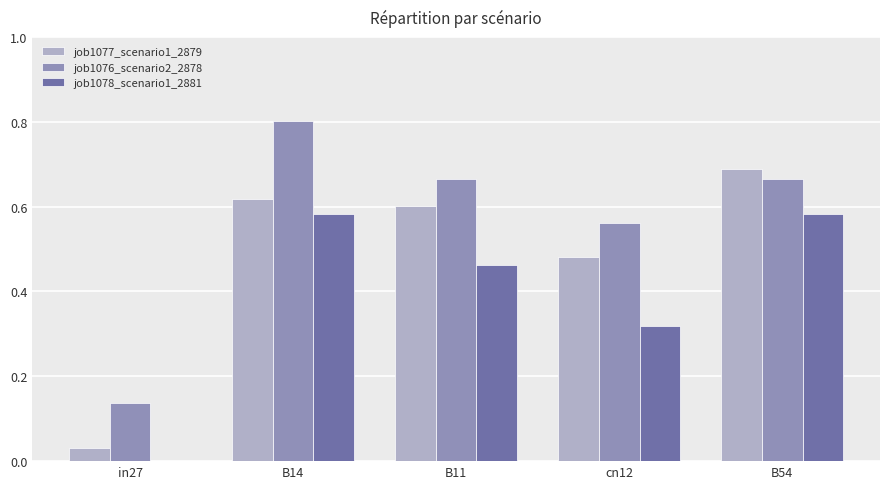

Between B14 and B11, which series saw the biggest shift?

job1076_scenario2_2878